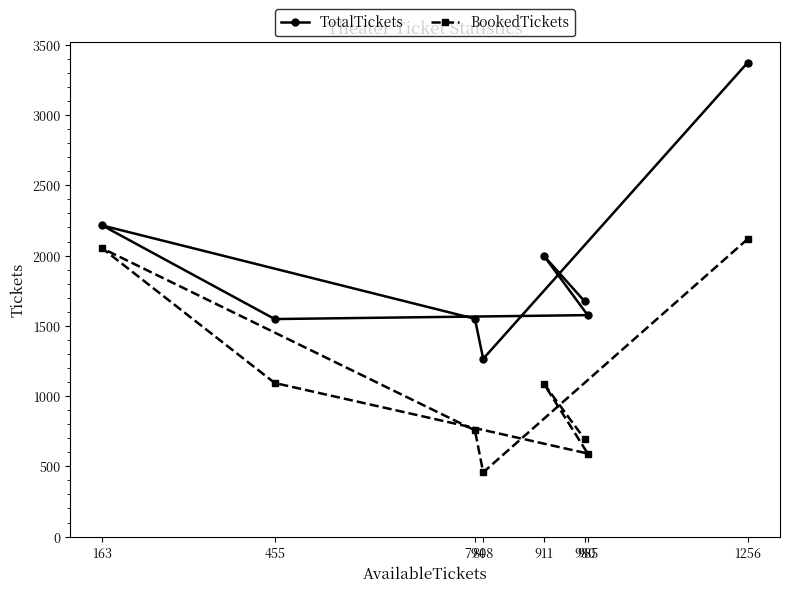

Between 794 and 1256, which series saw the biggest shift?

TotalTickets